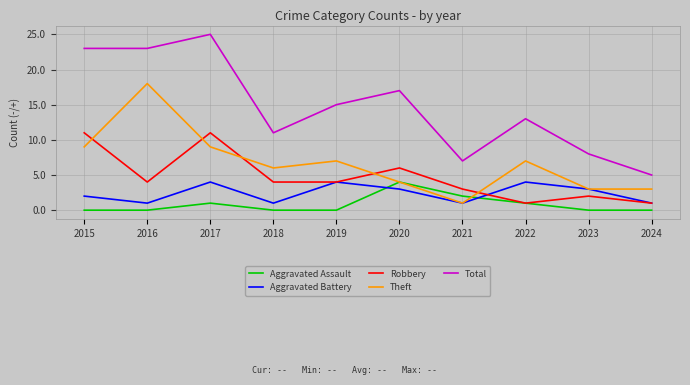

At which category is the sum across all series the highest?

2017